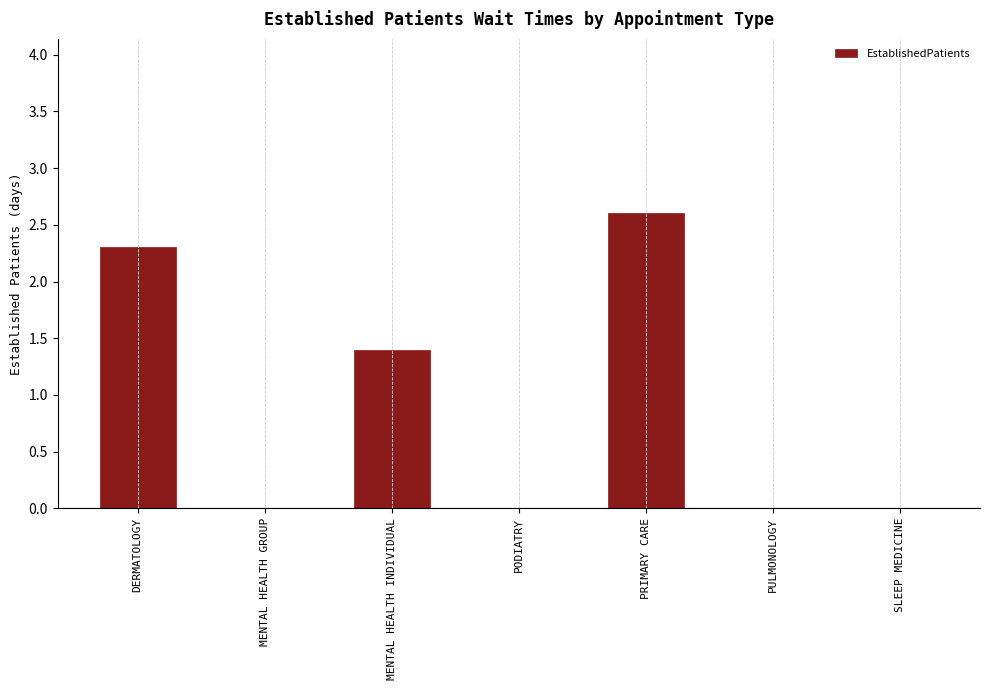

Count the number of data series in this chart.

1